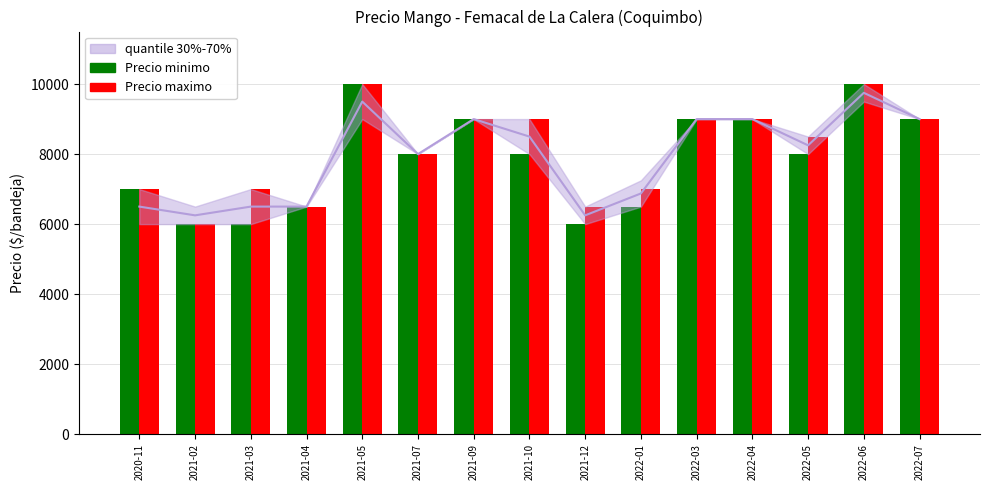

What is the difference between the maximum and minimum values in the Precio maximo series?

4000